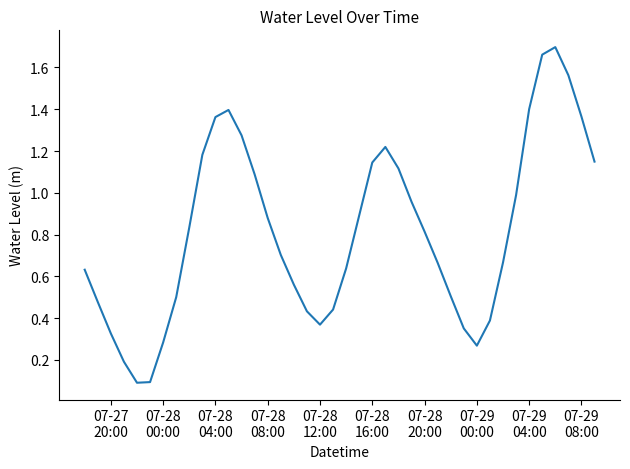

Does the chart have visible grid lines?

No